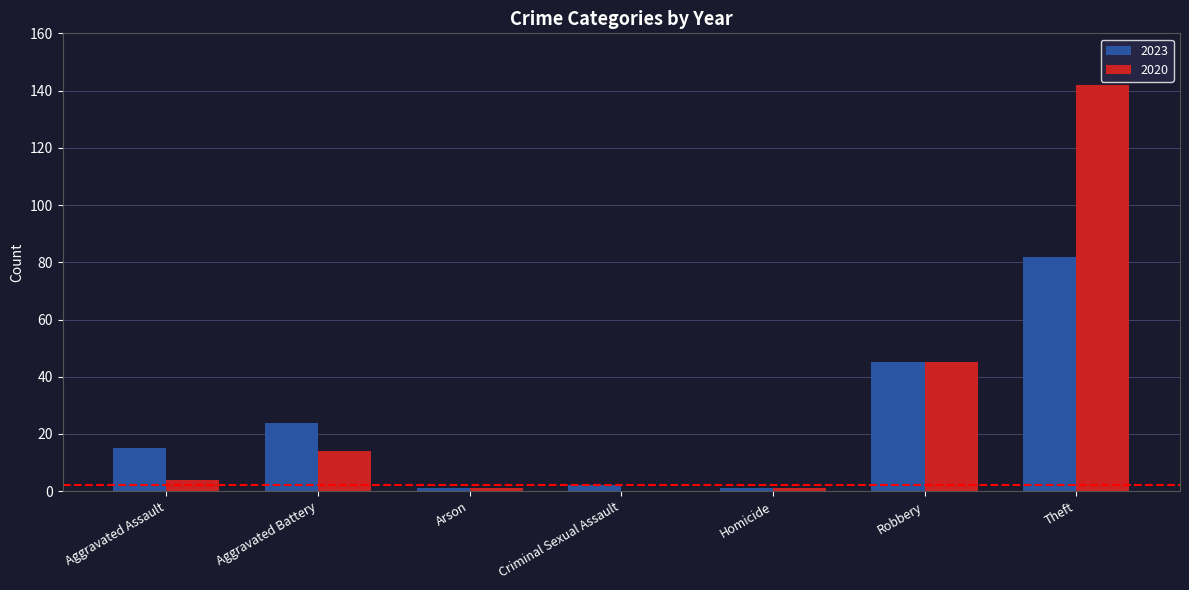

What is the approximate value of 2020 at Aggravated Assault?

4